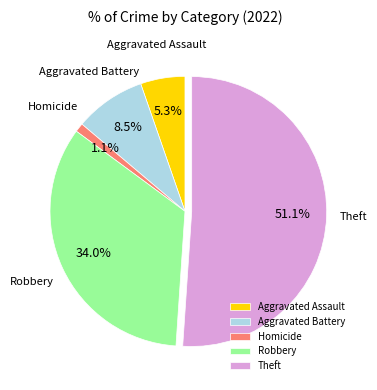

What is the ratio of the value at Theft to the value at Aggravated Battery?

6.0